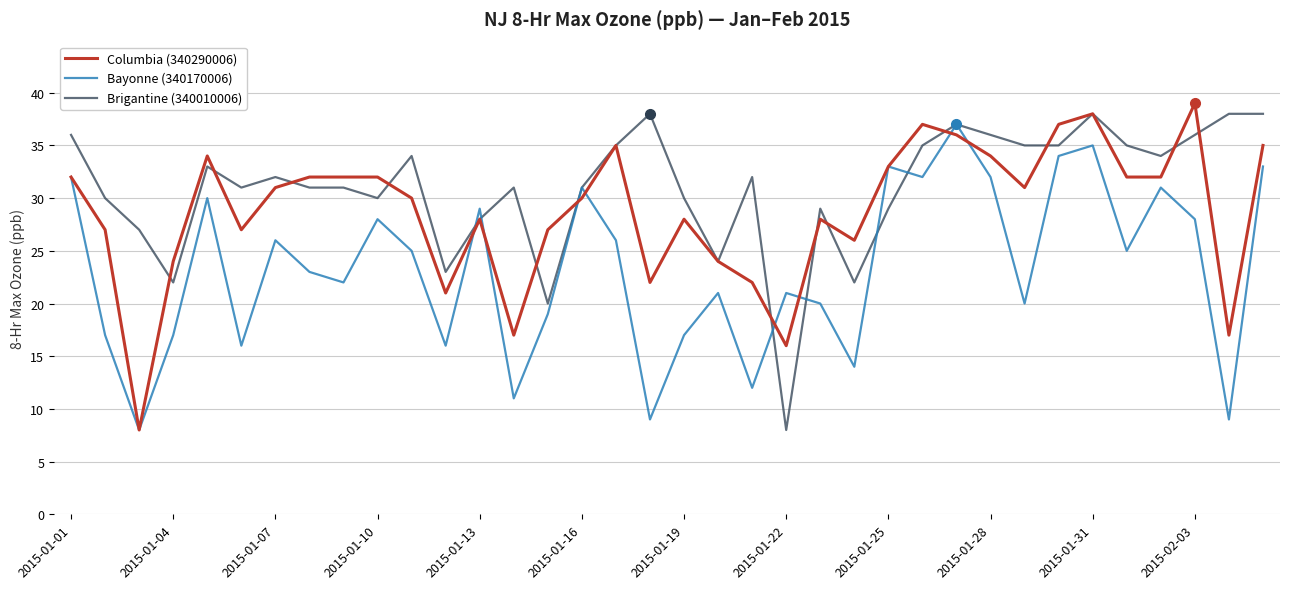

True or false: Columbia (340290006) and Brigantine (340010006) intersect in this chart.

True